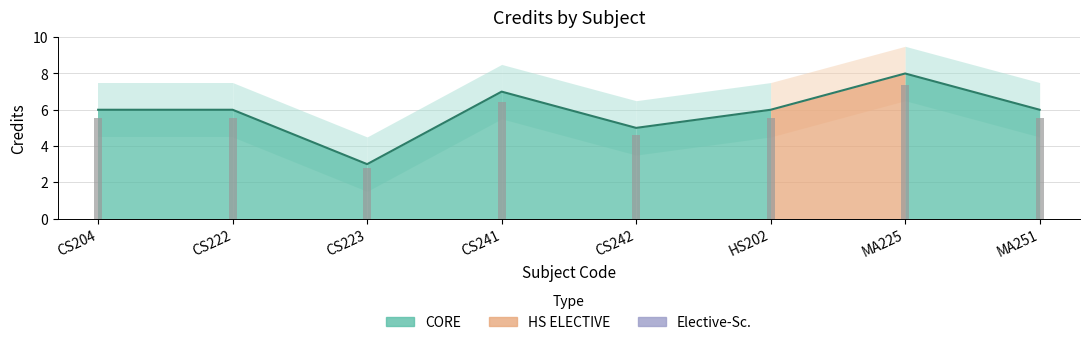

Where is the data nearest to the value 5?

CS242